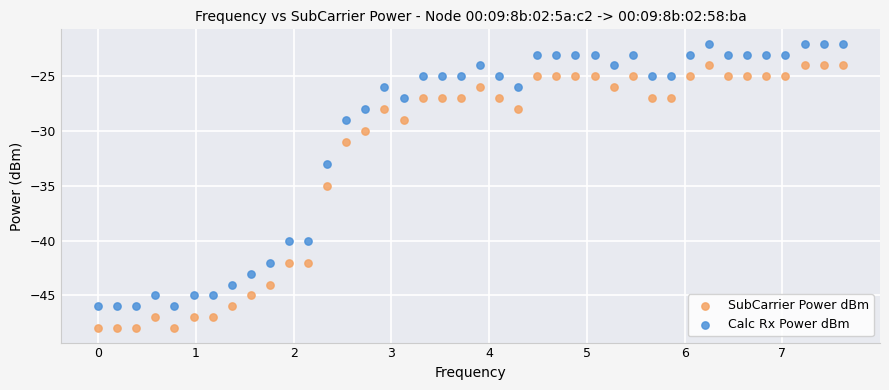

In the SubCarrier Power dBm series, what Y value is closest to -36?

-35